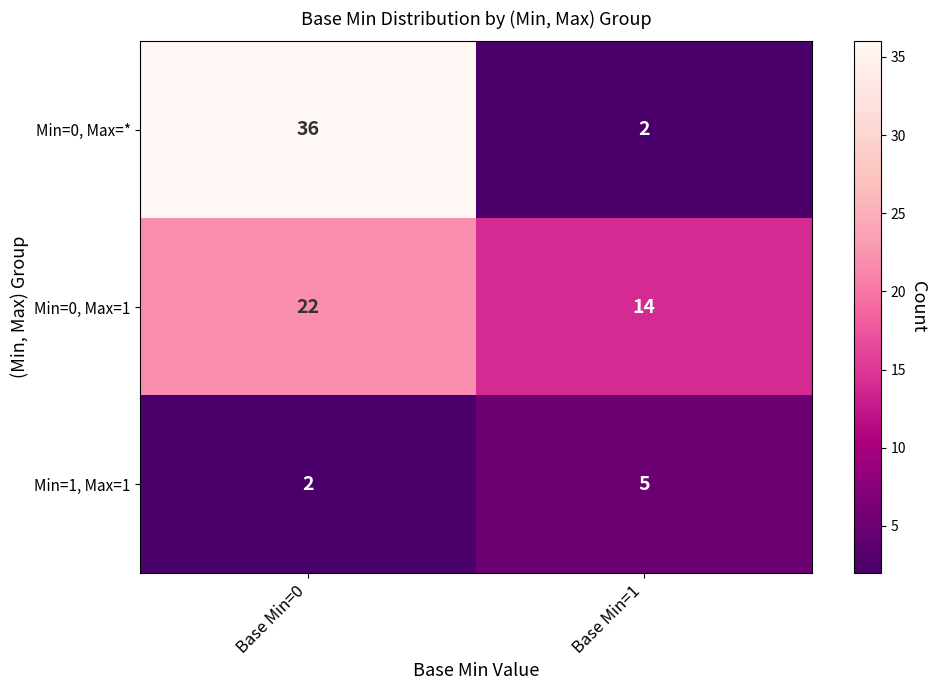

True or false: Min=1, Max=1 has a value of 5 at Base Min=1.

True